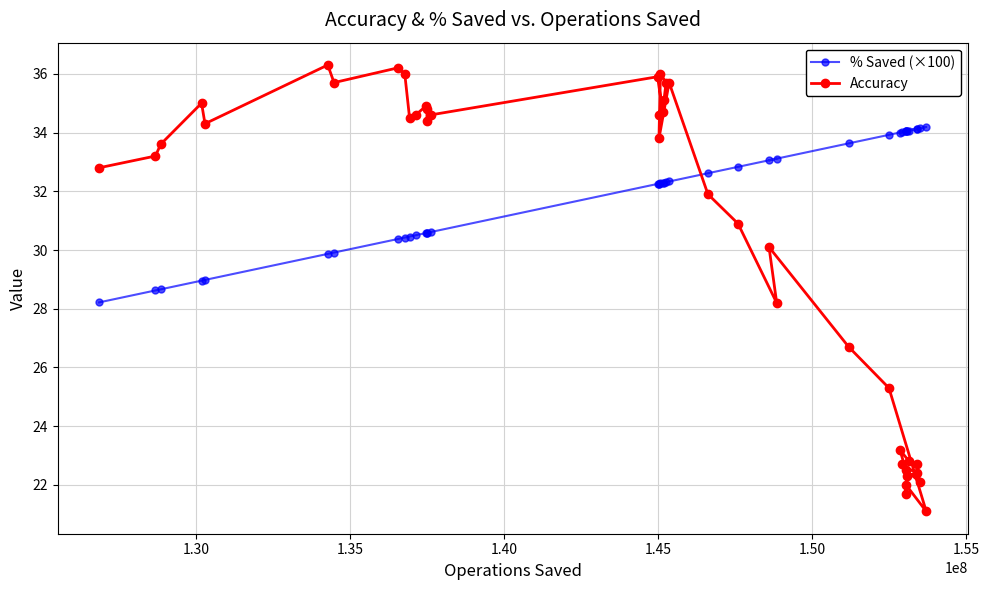

What is the average value of the Accuracy series?

30.5